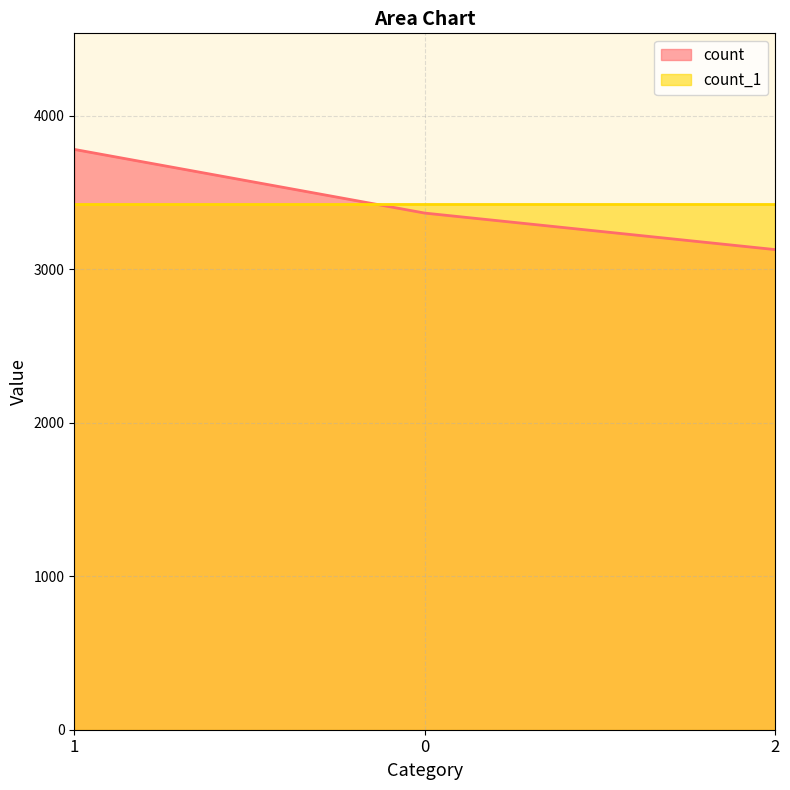

What is the difference between the maximum and minimum values?

653